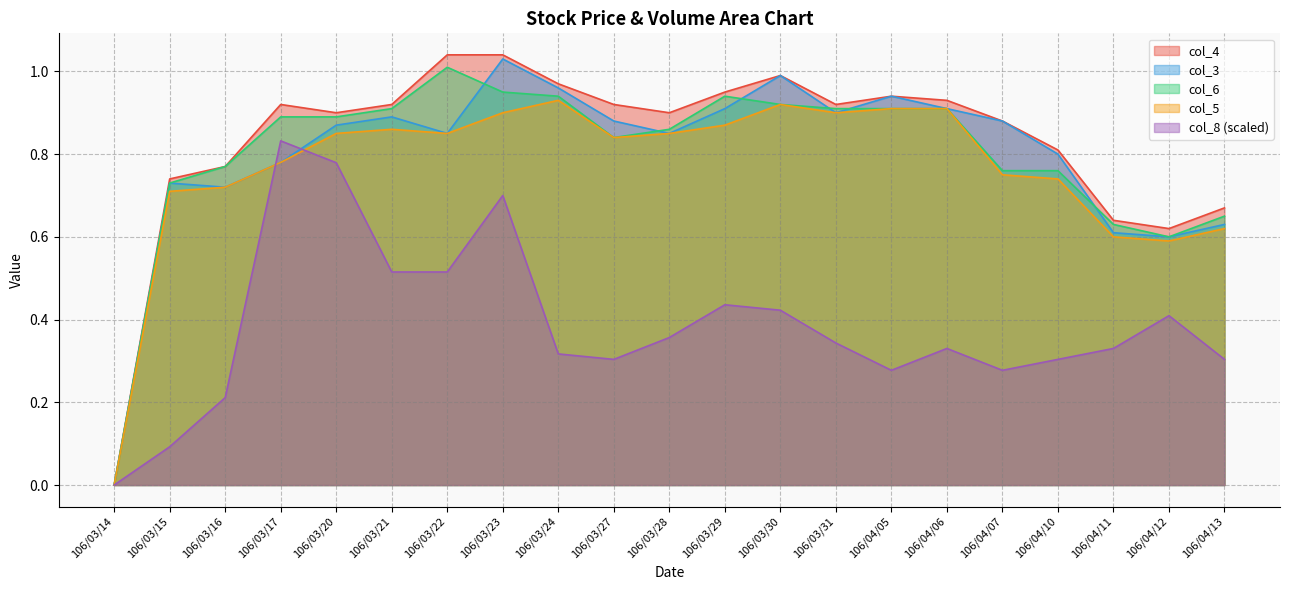

Which series has the largest range (max minus min)?

col_4